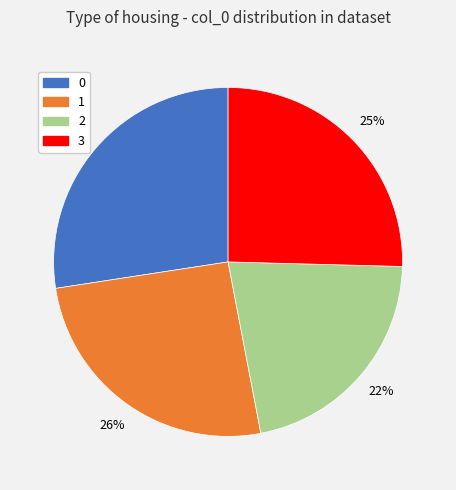

Combined, do 1 and 3 account for over 50%?

Yes